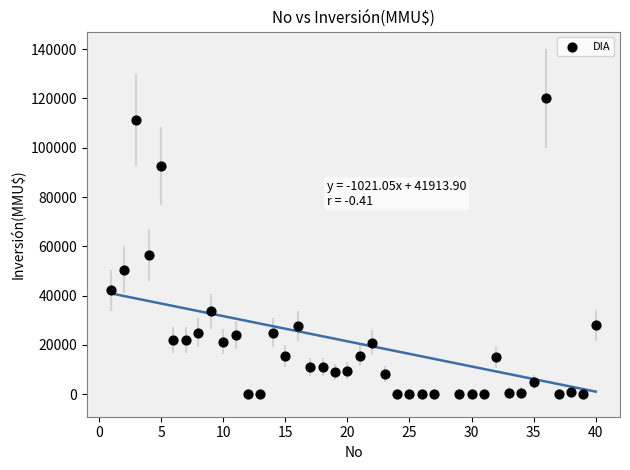

What Y value in the scatter plot is closest to 60000?

56500